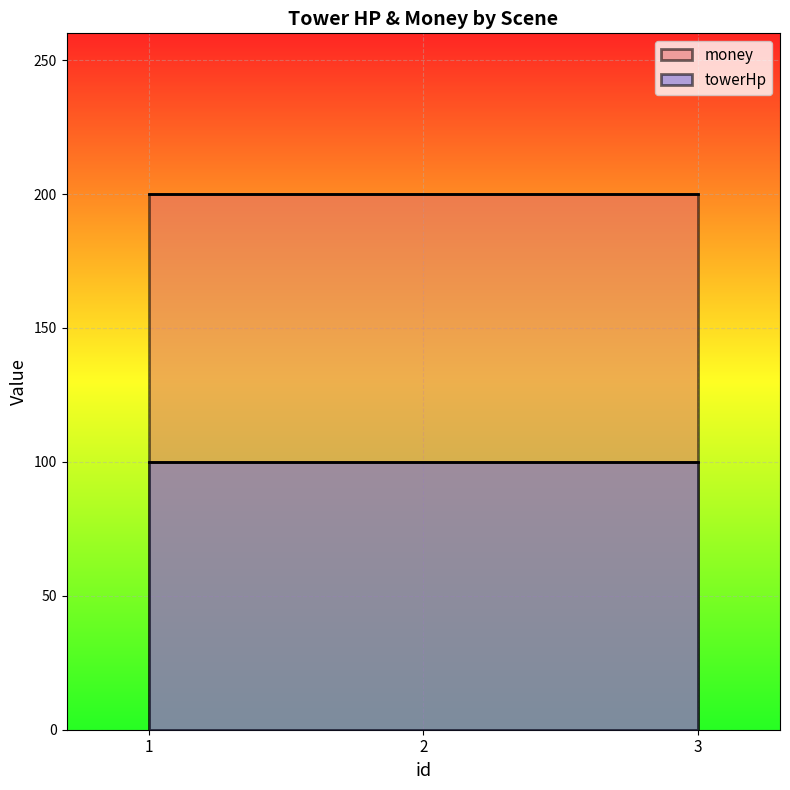

Is the value of money at 3 greater than the value of towerHp at 2?

Yes